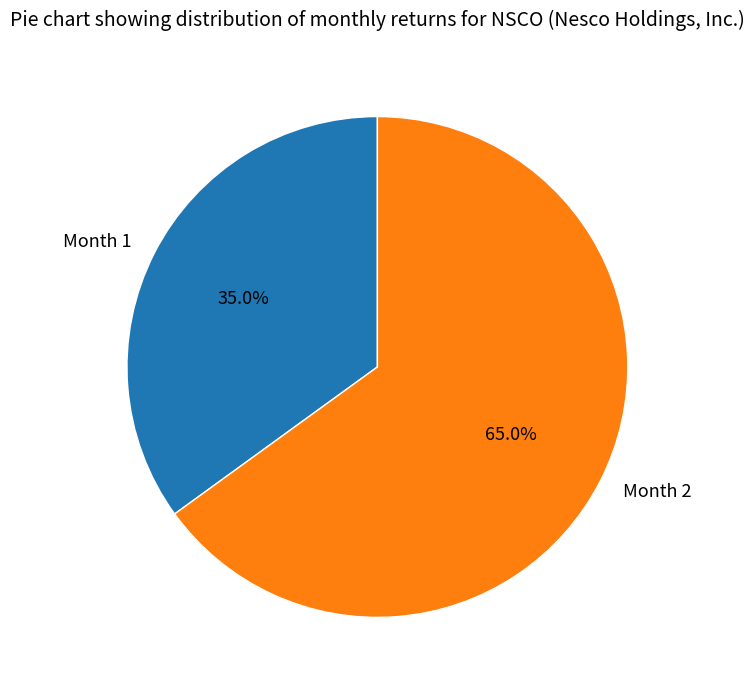

To the nearest percent, what is the difference between the largest and smallest slice percentages?

30%